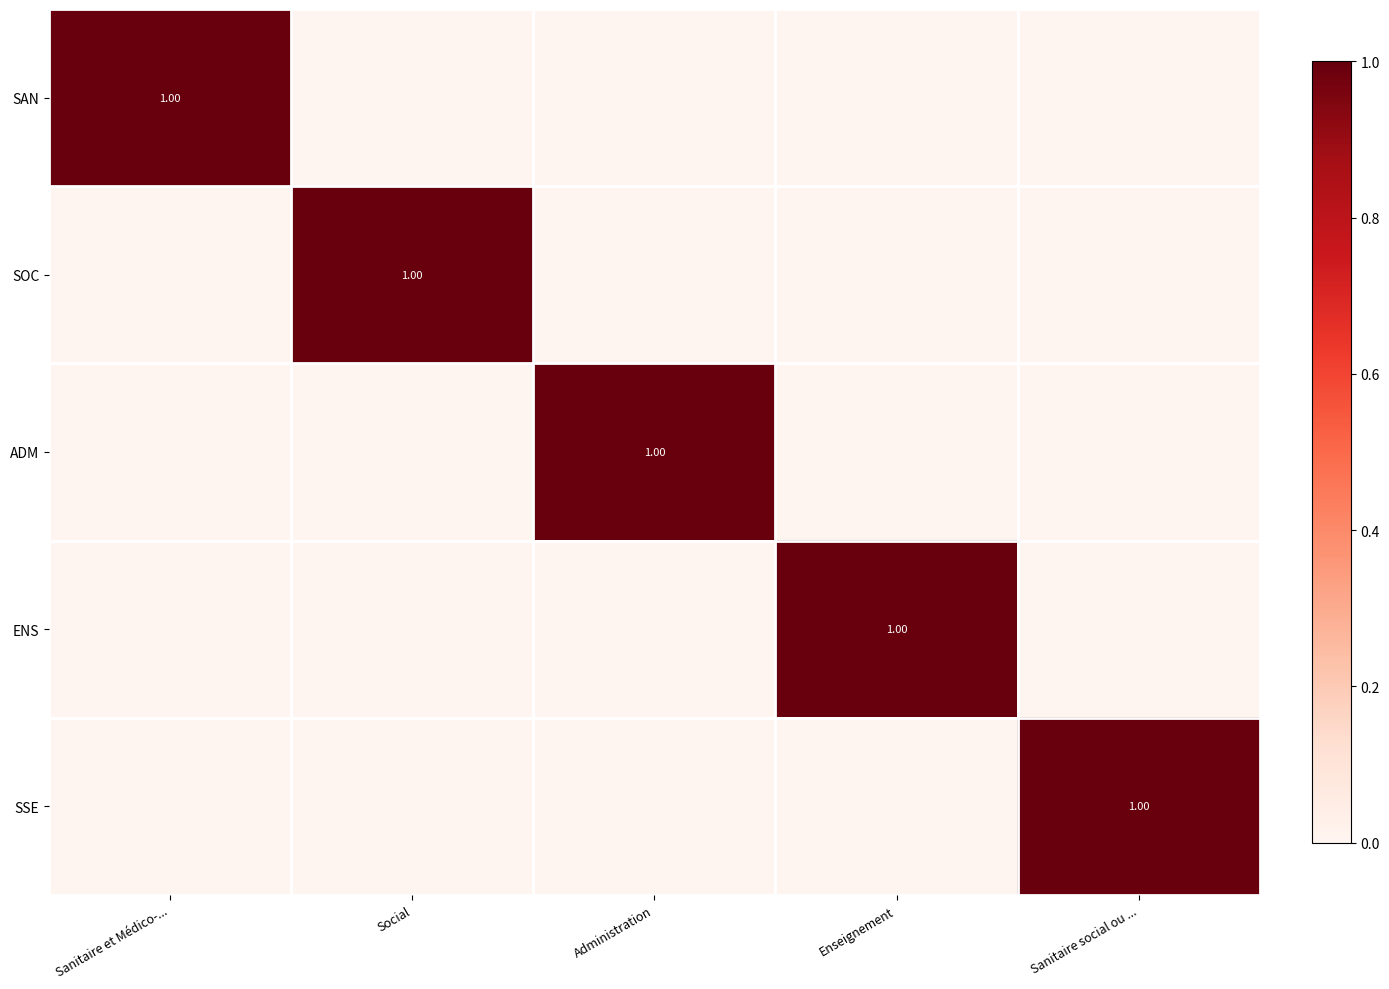

What is the difference between the maximum and minimum values in the ADM series?

1